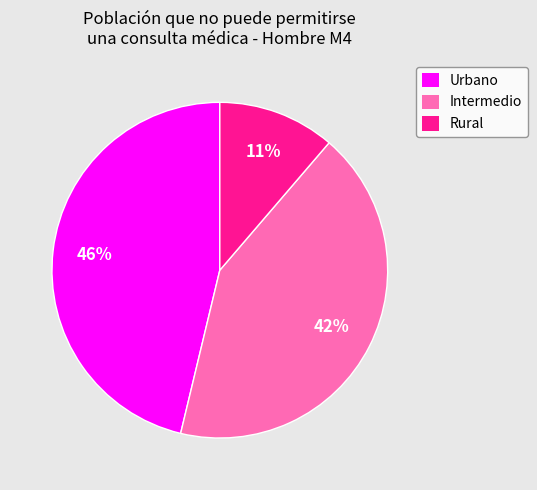

Does Rural represent more than half of the total?

No